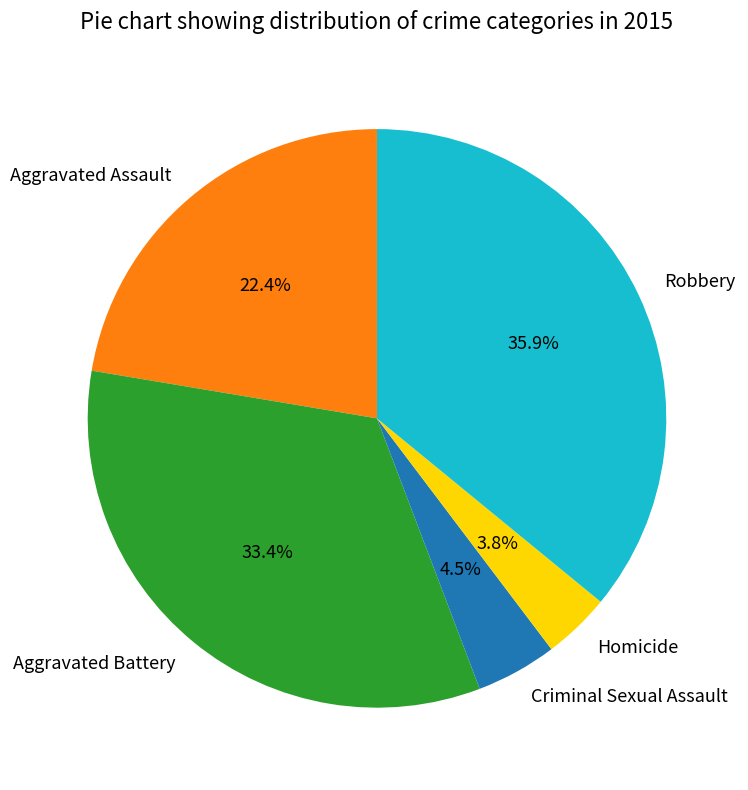

To the nearest percent, what is the average slice percentage?

20%